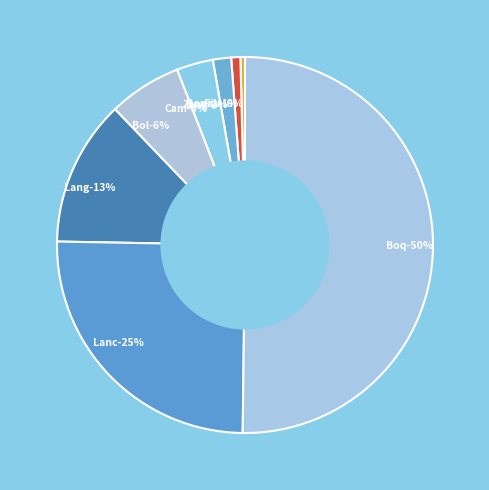

Is there a majority slice in this chart?

Yes